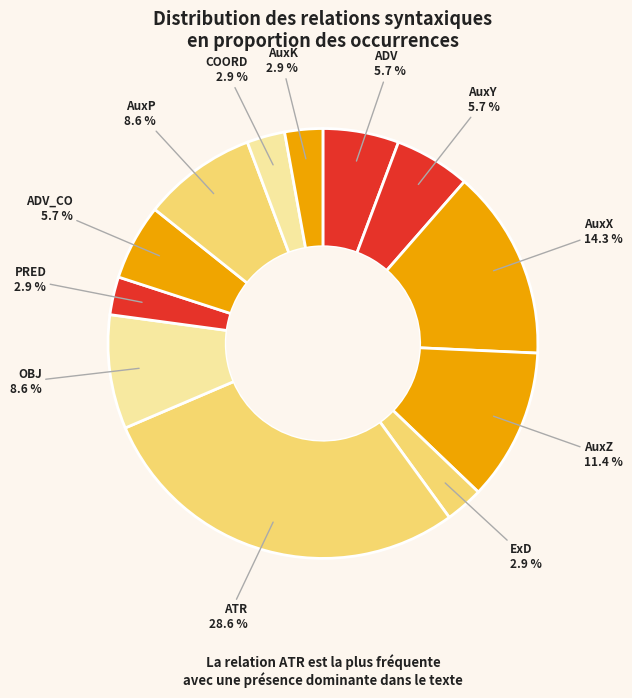

Is it true that PRED is 15% of the pie?

False